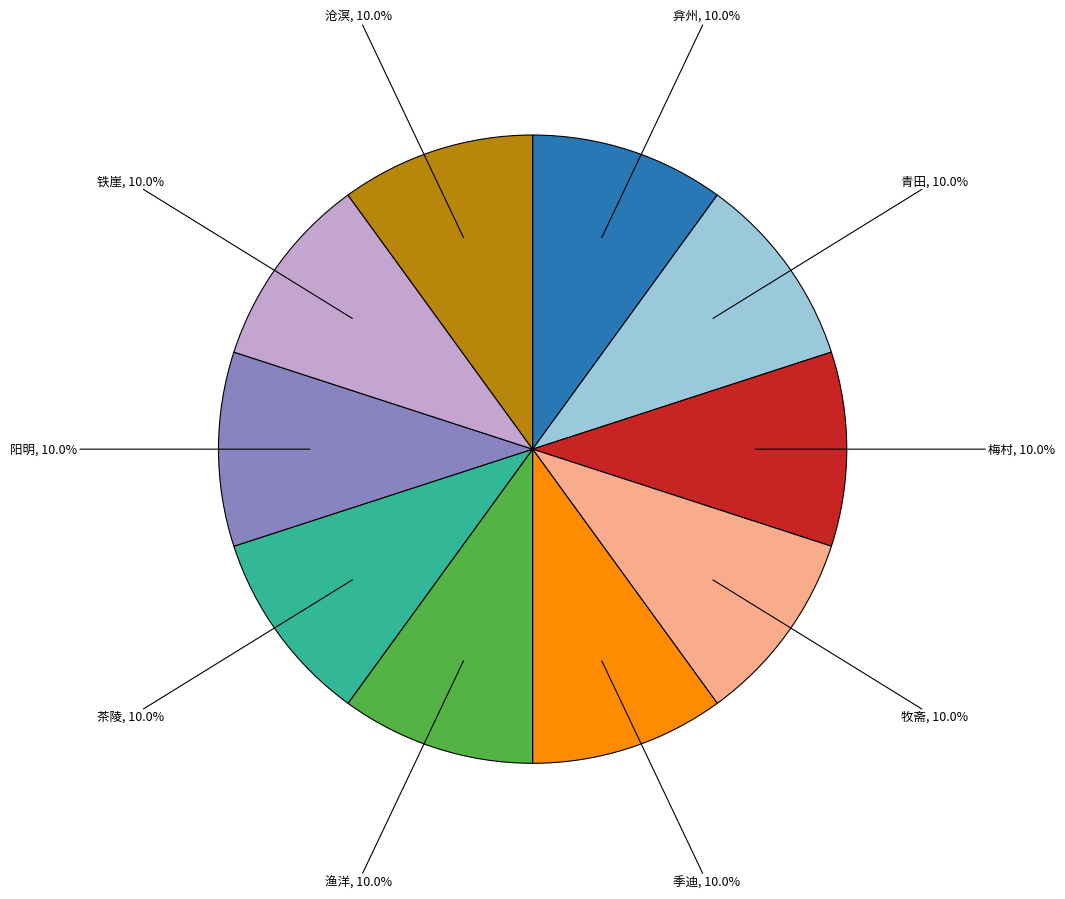

Does any single category account for the majority?

No